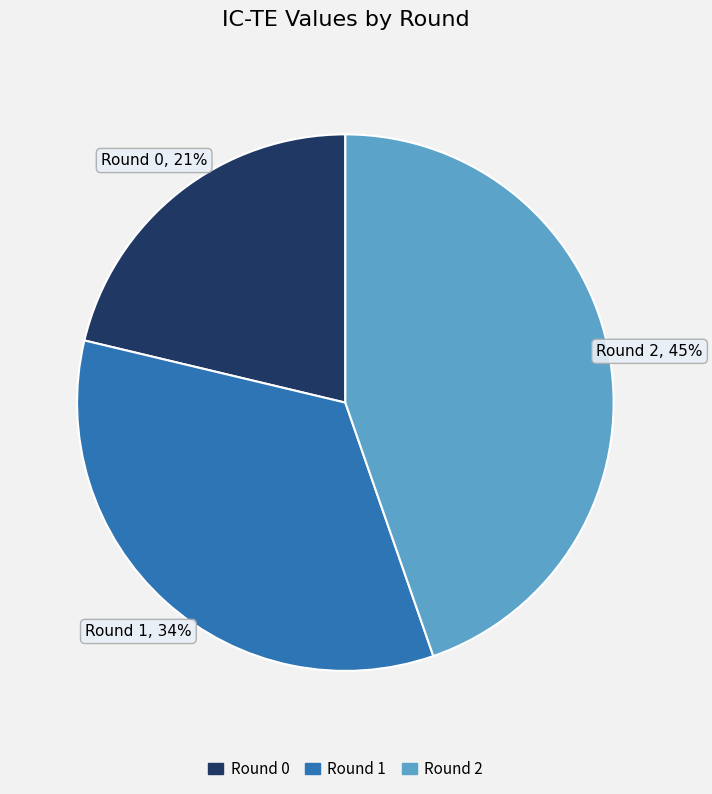

Does Round 1 account for over 50% of the chart?

No